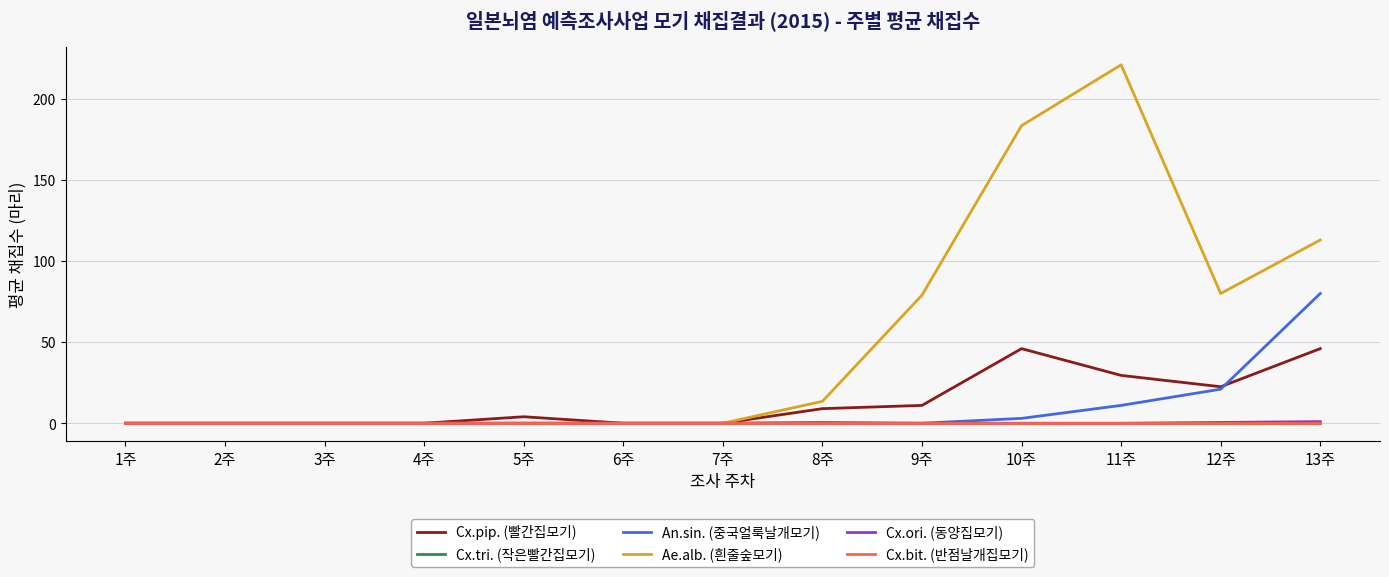

List the series in order of their peak value, lowest first.

Cx.tri. (작은빨간집모기), Cx.bit. (반점날개집모기), Cx.ori. (동양집모기), Cx.pip. (빨간집모기), An.sin. (중국얼룩날개모기), Ae.alb. (흰줄숲모기)